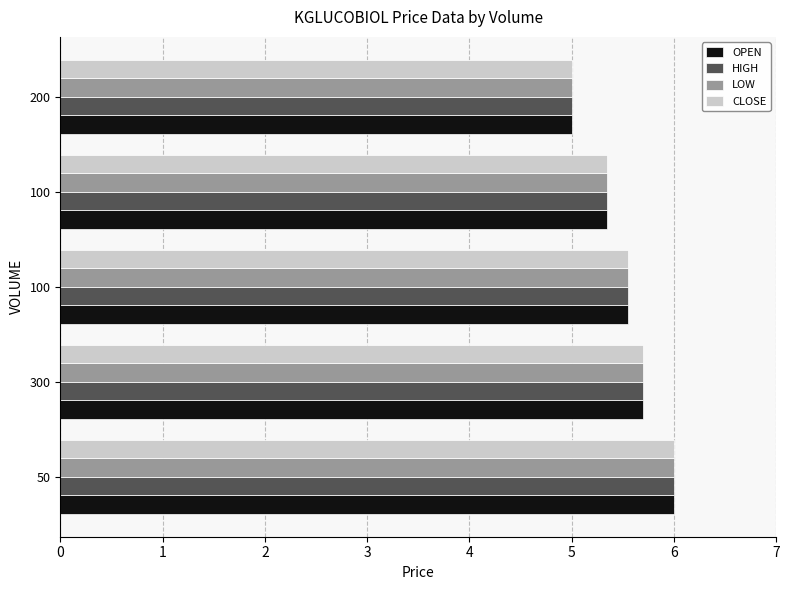

How many data points in HIGH are above 5?

4